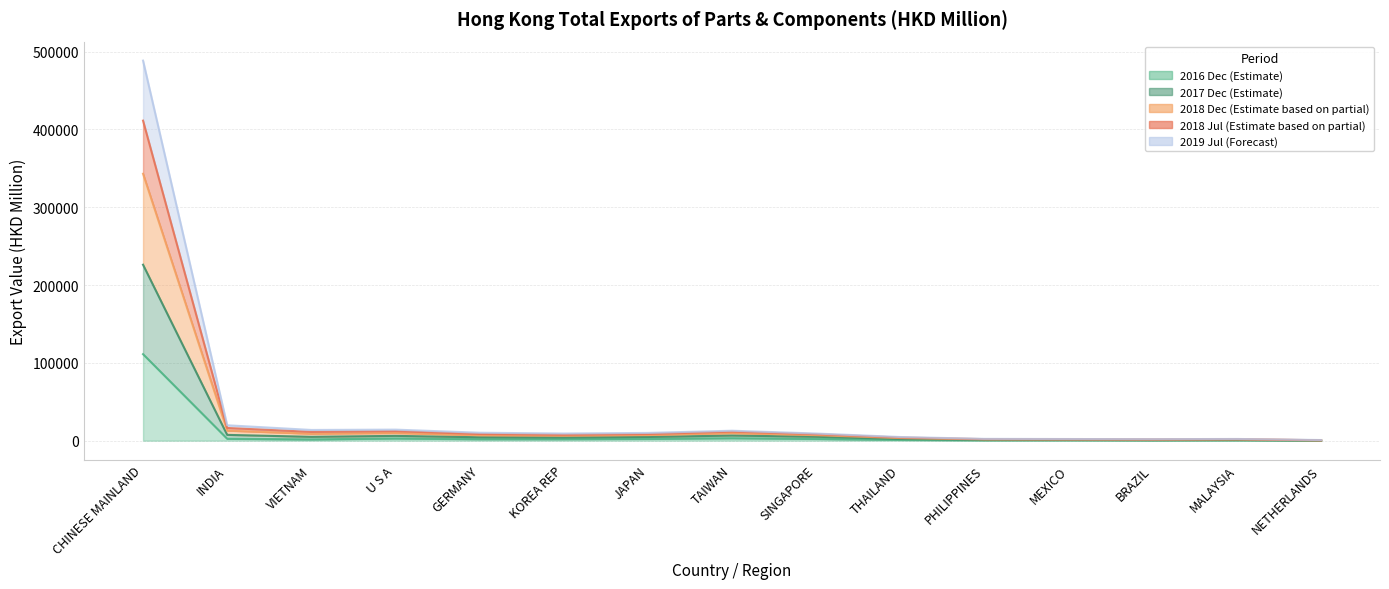

True or false: 201907 has a value of 6446.4 at KOREA REP.

True